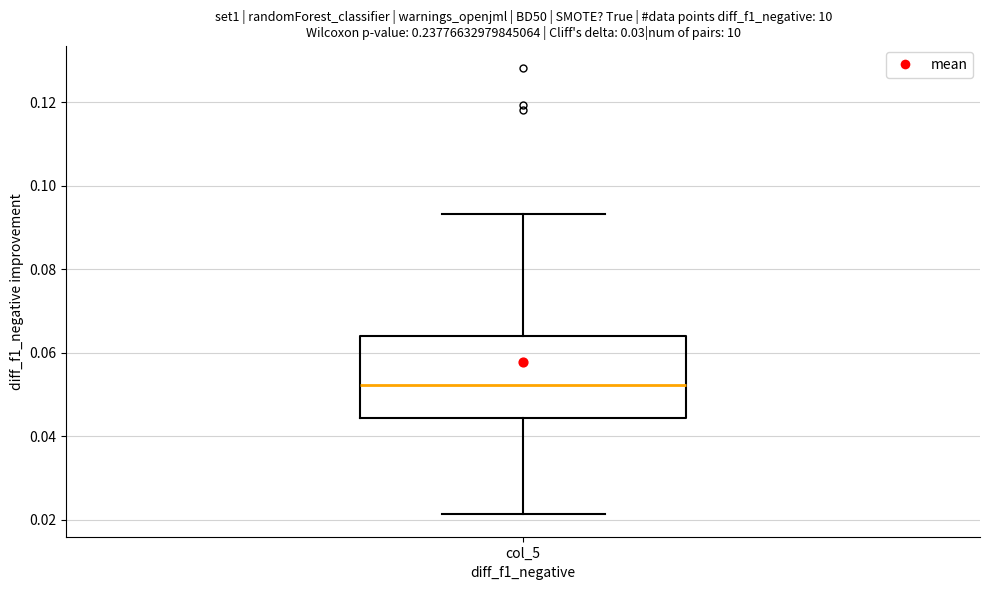

Where does the upper whisker of the box for col_5 end on the y-axis? The values are not printed on the chart, so give them approximately, as read against the axis.

0.094